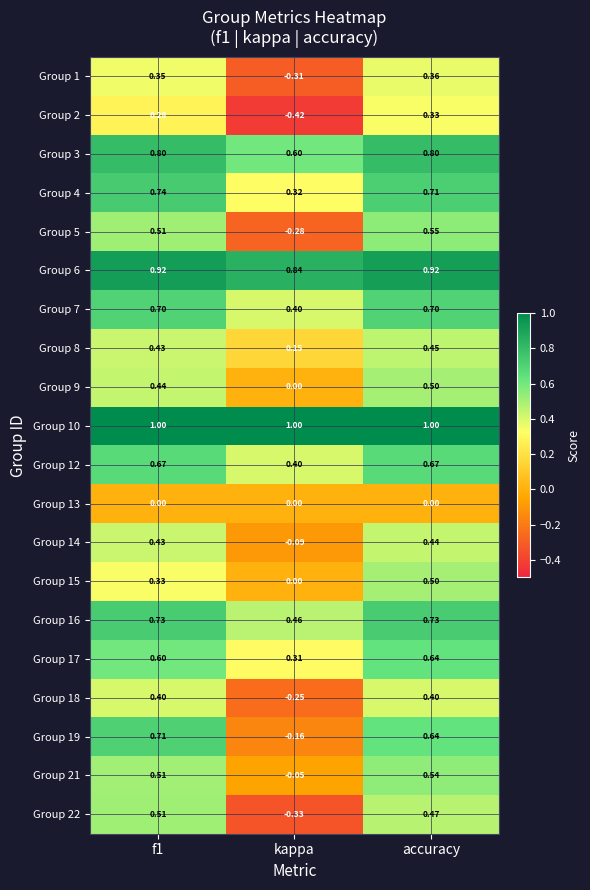

At which category is the sum across all series the highest?

accuracy